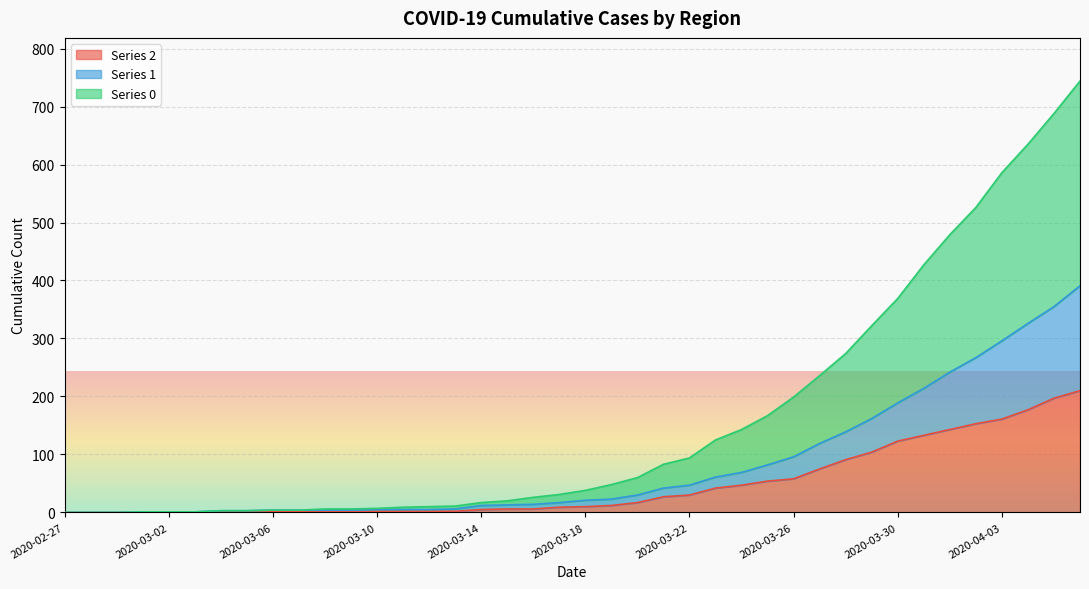

At which category is the sum across all series the highest?

2020-04-06